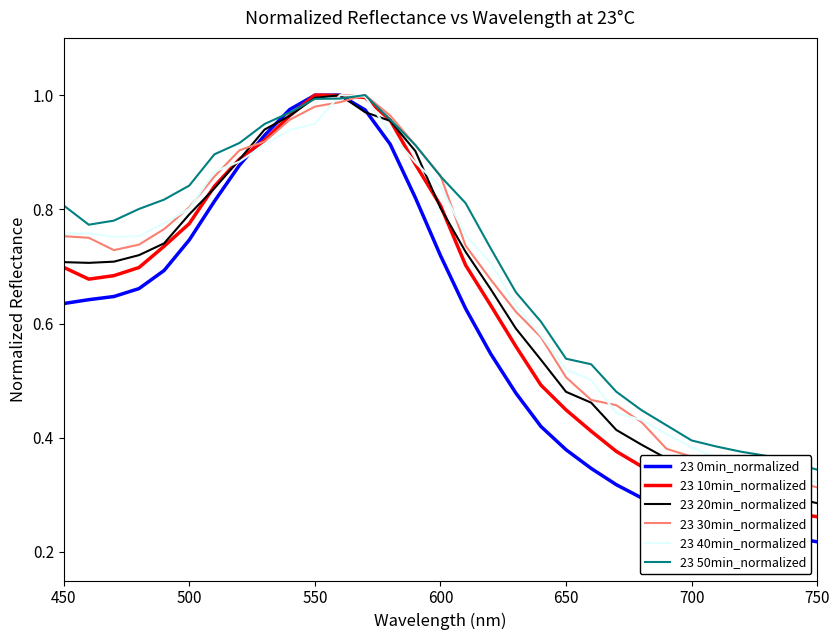

Which series has the largest range (max minus min)?

23 0min_normalized